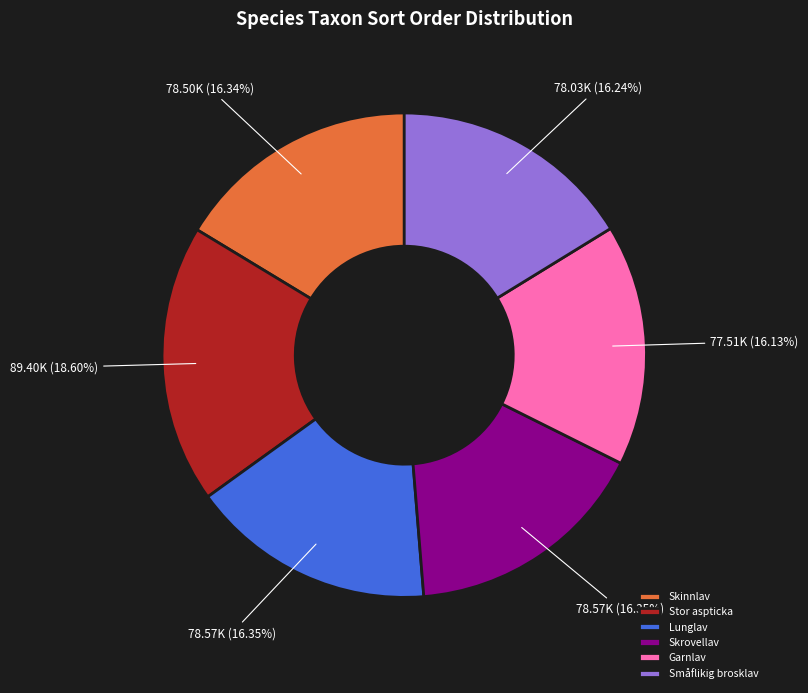

How much of the chart is everything except Skrovellav?

83.7%